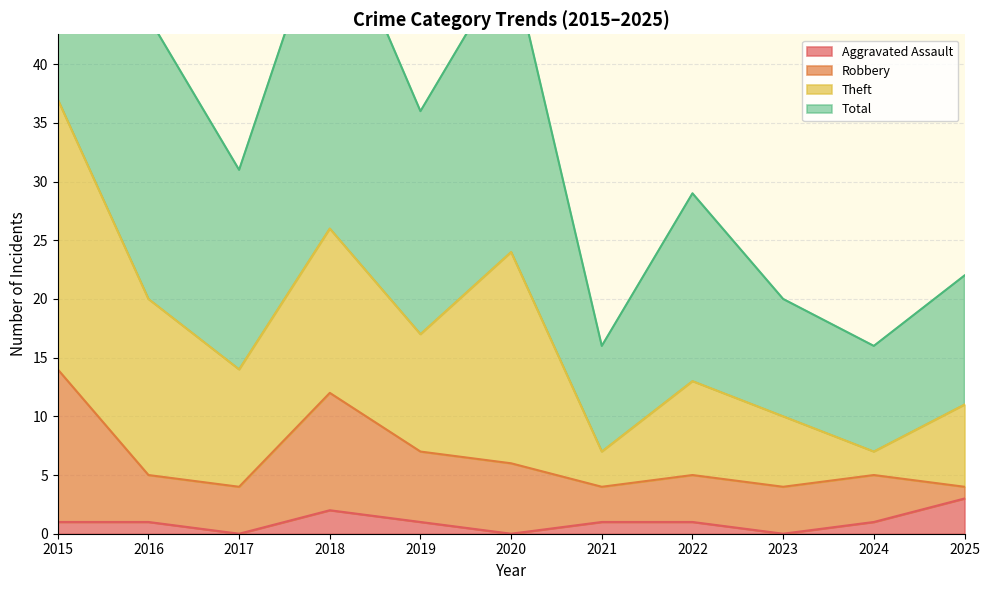

What is the maximum value for Aggravated Assault?

3